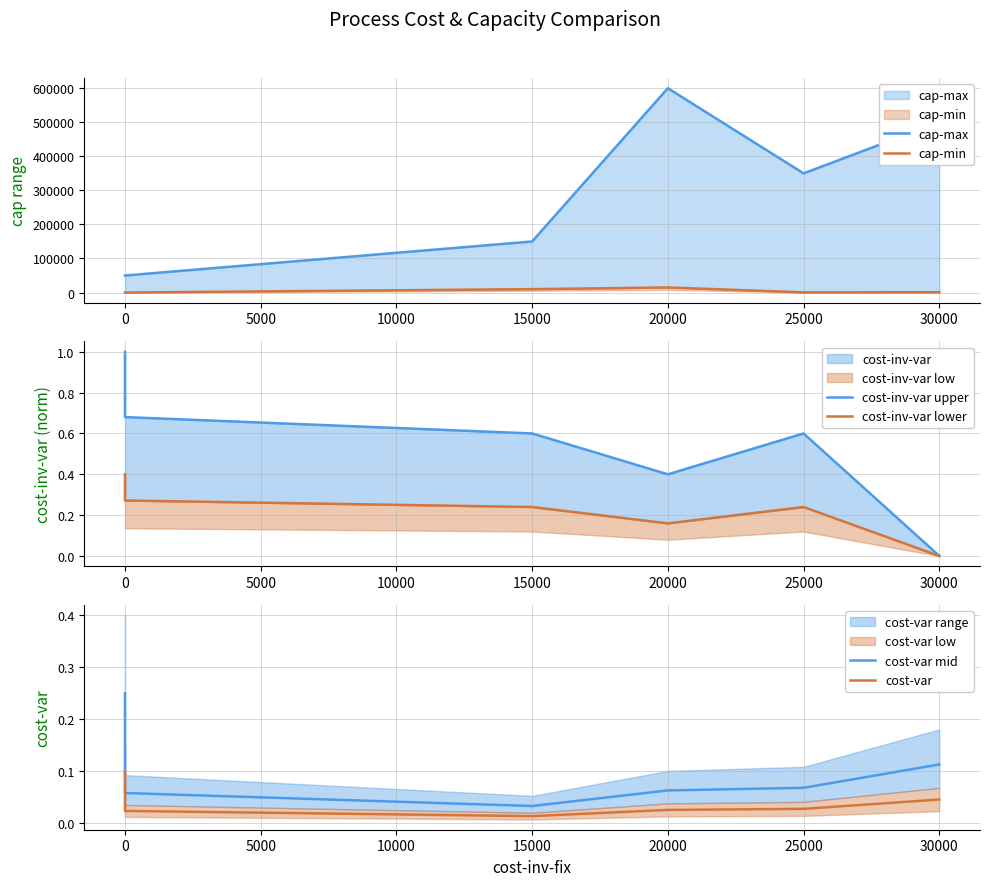

Reading left to right, list all the values displayed in this chart.

cap-max: 50000.0	50000.0	150000.0	600000.0	350000.0	500000.0
cap-min: 0.0	0.0	10000.0	15000.0	500.0	1000.0
cost-inv-var upper: 1.0	0.7	0.6	0.4	0.6	0.0
cost-inv-var lower: 0.4	0.3	0.2	0.2	0.2	0.0
cost-var mid: 0.2	0.1	0.0	0.1	0.1	0.1
cost-var: 0.1	0.0	0.0	0.0	0.0	0.0